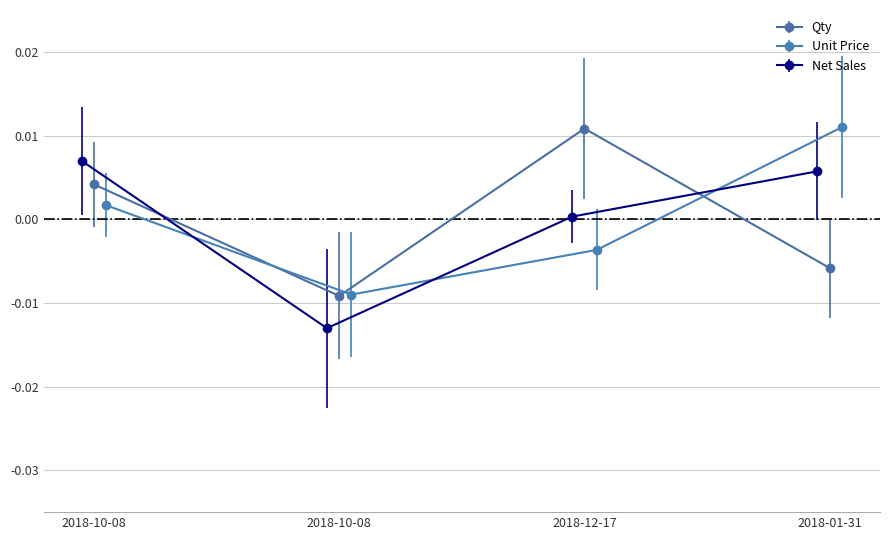

After their last crossing, which series has the higher values: Qty or Net Sales?

Net Sales